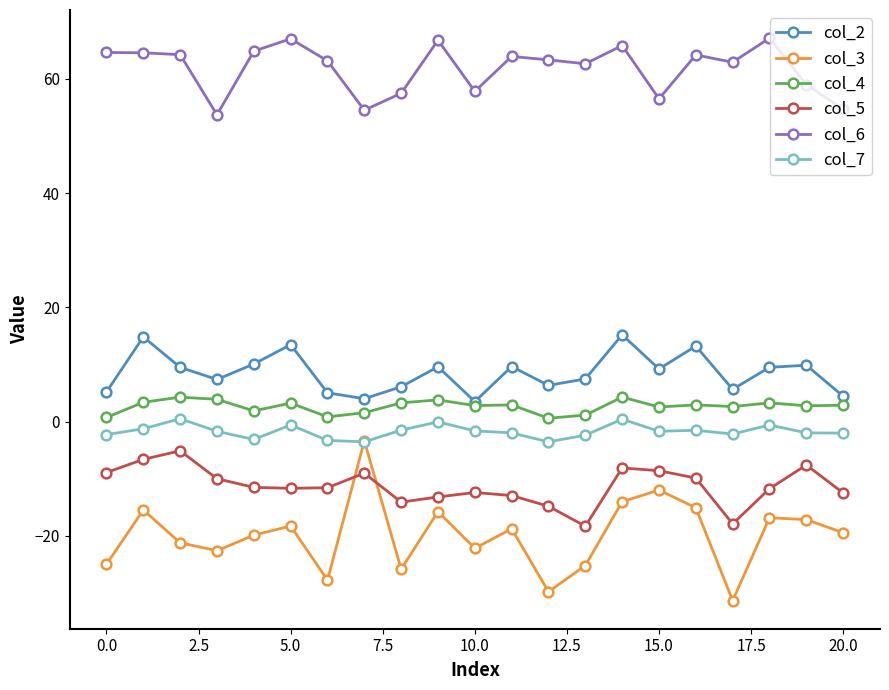

True or false: col_6 and col_3 cross at least once.

False